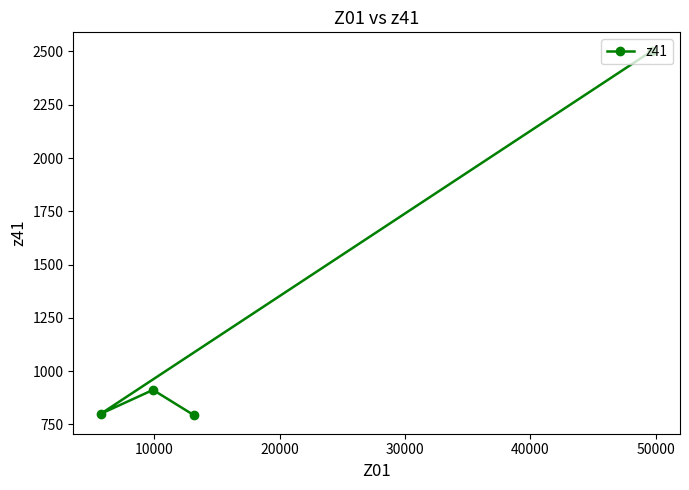

What is the average value?

1252